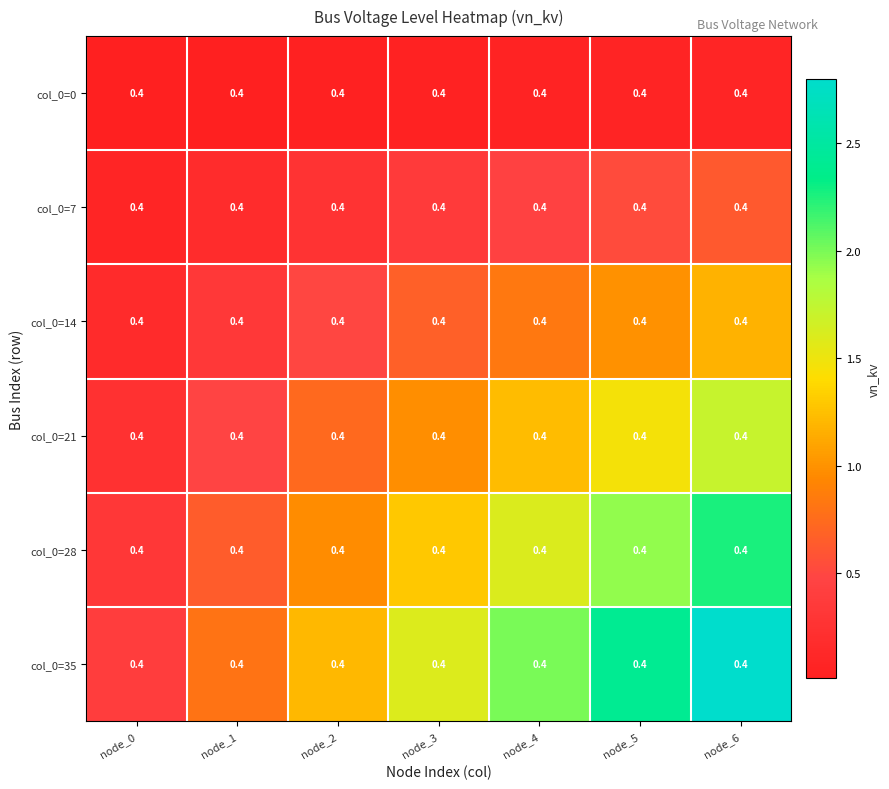

Reading right to left, extract all data points from this chart.

col_0=0: node_6=0.4	node_5=0.4	node_4=0.4	node_3=0.4	node_2=0.4	node_1=0.4	node_0=0.4
col_0=7: node_6=0.4	node_5=0.4	node_4=0.4	node_3=0.4	node_2=0.4	node_1=0.4	node_0=0.4
col_0=14: node_6=0.4	node_5=0.4	node_4=0.4	node_3=0.4	node_2=0.4	node_1=0.4	node_0=0.4
col_0=21: node_6=0.4	node_5=0.4	node_4=0.4	node_3=0.4	node_2=0.4	node_1=0.4	node_0=0.4
col_0=28: node_6=0.4	node_5=0.4	node_4=0.4	node_3=0.4	node_2=0.4	node_1=0.4	node_0=0.4
col_0=35: node_6=0.4	node_5=0.4	node_4=0.4	node_3=0.4	node_2=0.4	node_1=0.4	node_0=0.4